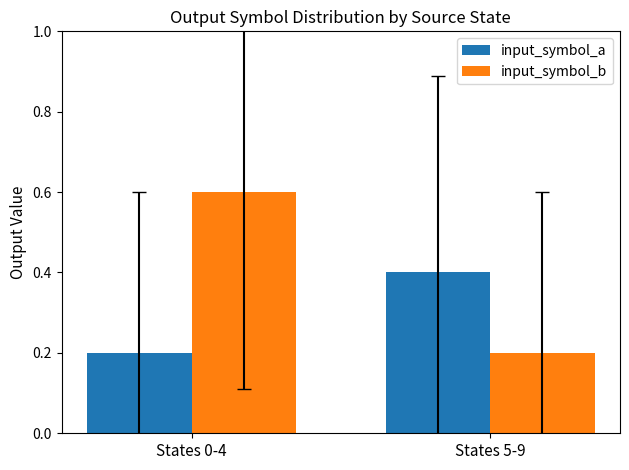

What is the value of the input_symbol_b bar at the 2nd from the left?

0.2